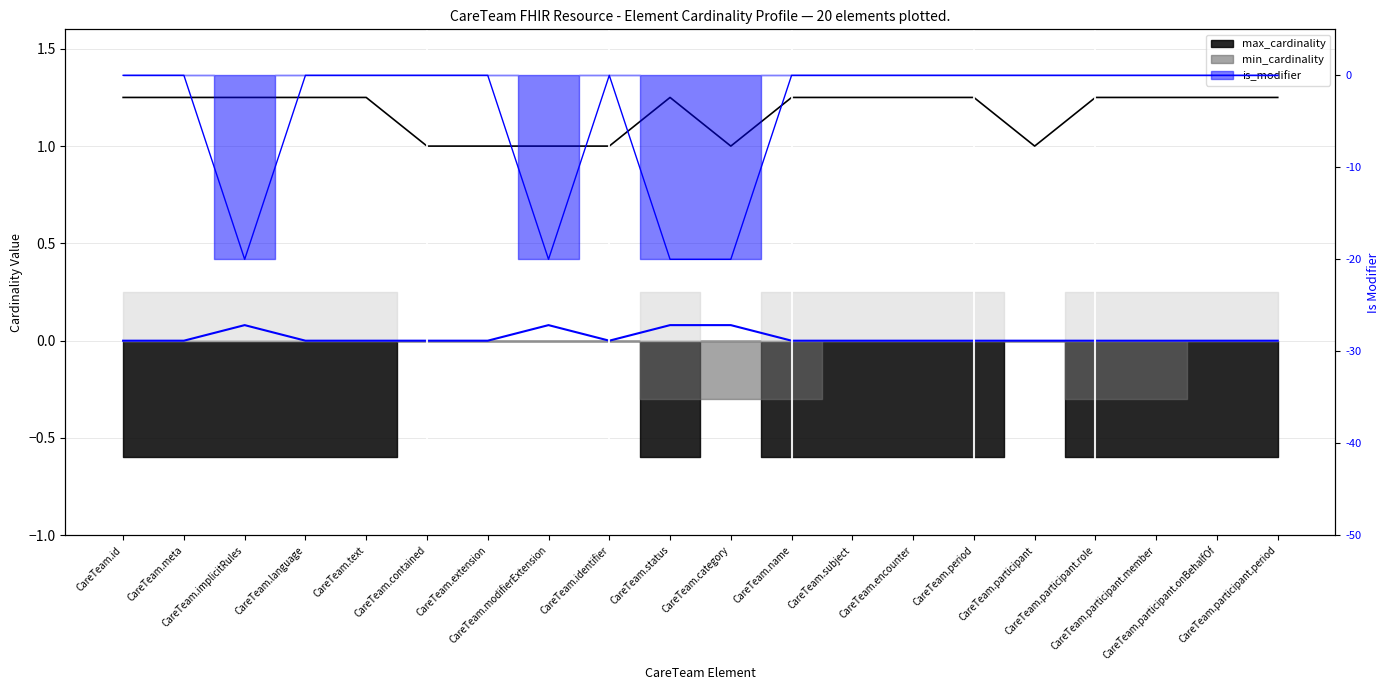

What is the label of the 1st point from the right?

CareTeam.participant.period